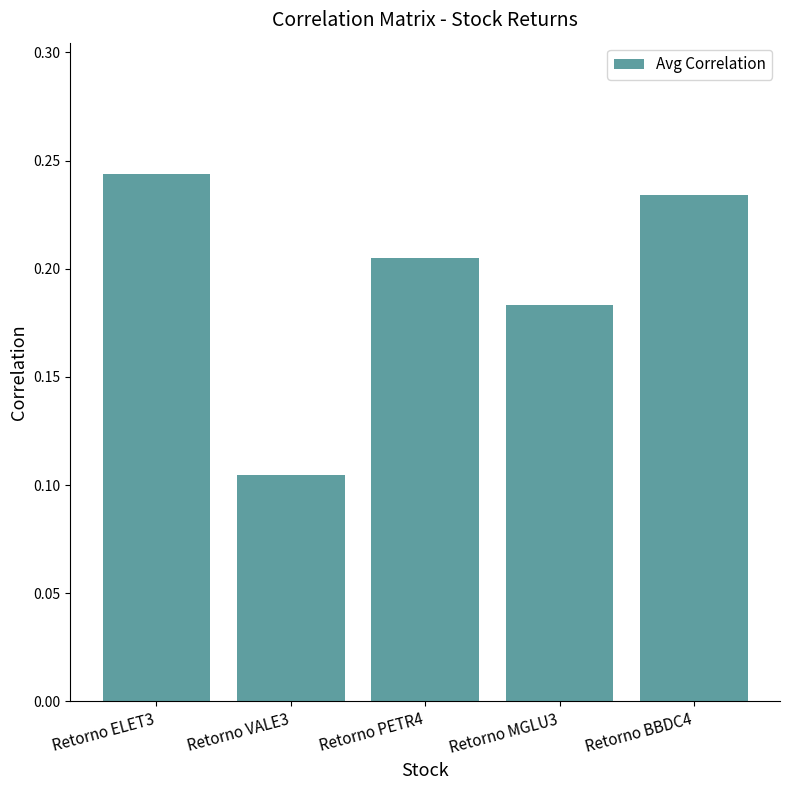

What position from the left is Retorno ELET3?

1